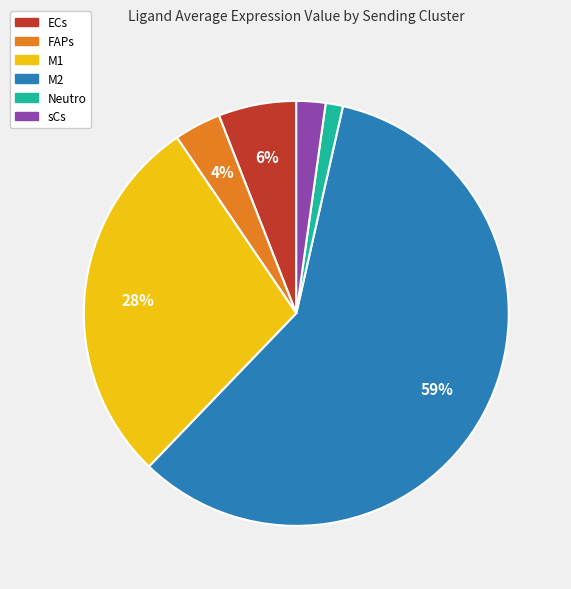

Is the sum of M1 and sCs greater than half?

No